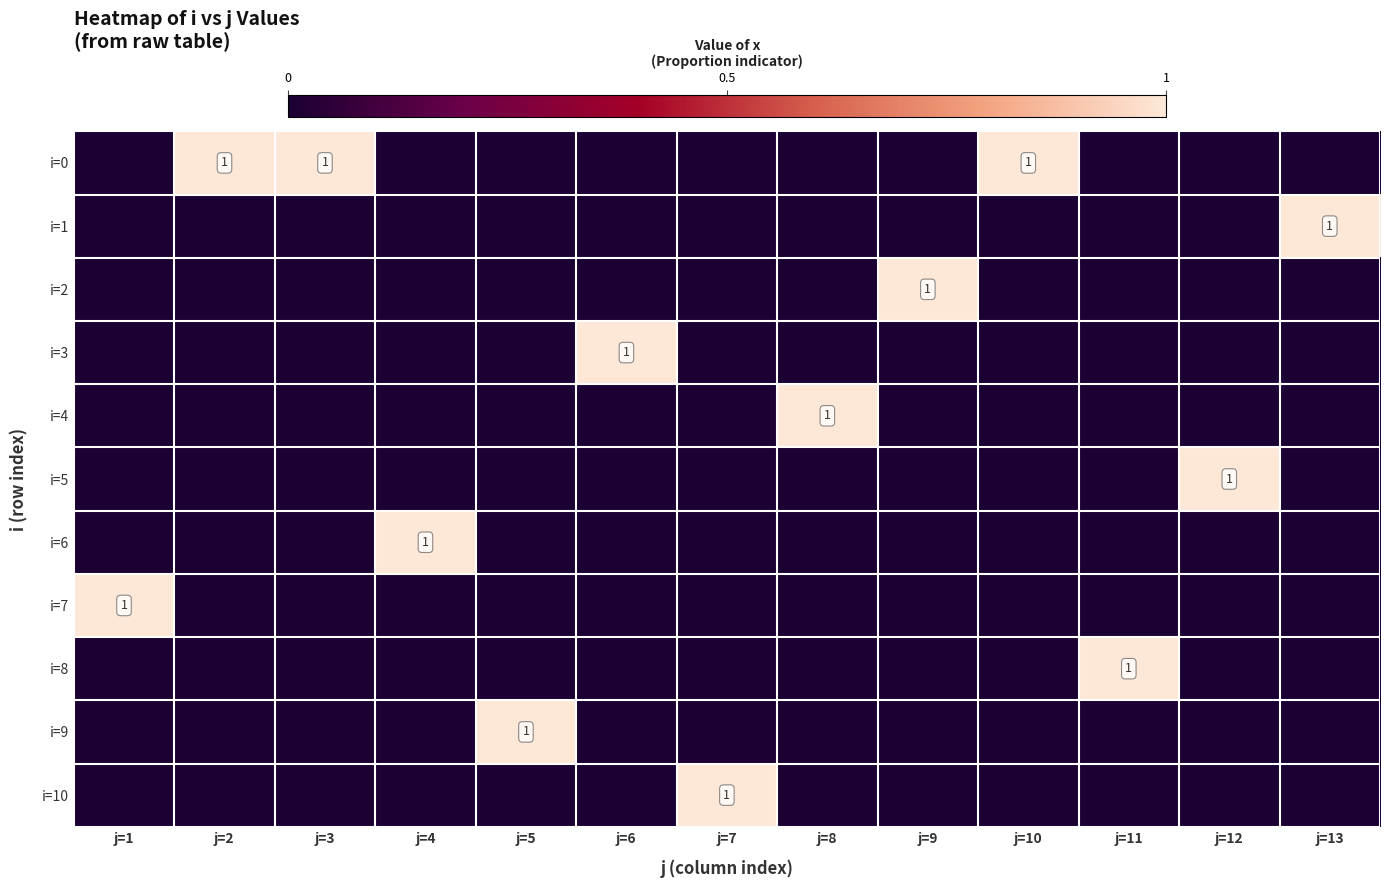

Is it true that i=8 equals 2 at j=11?

False